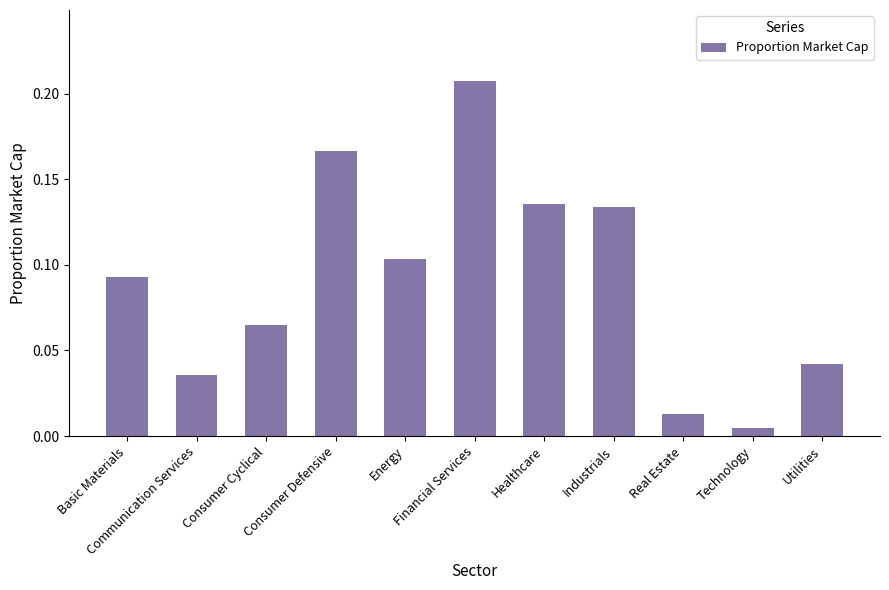

Which category has the lowest value across all series?

Technology